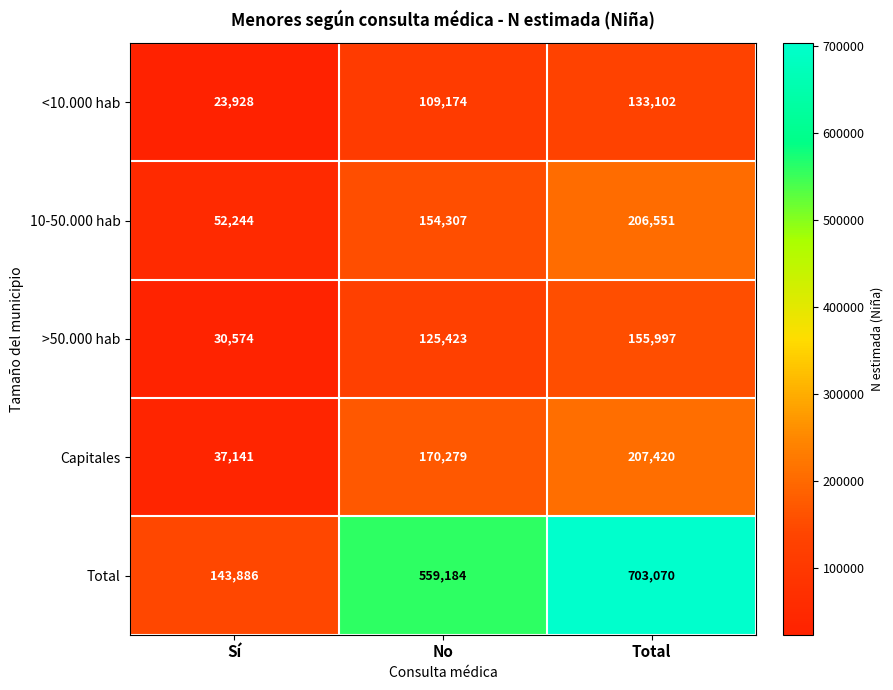

Which category has the highest value across all series?

Total